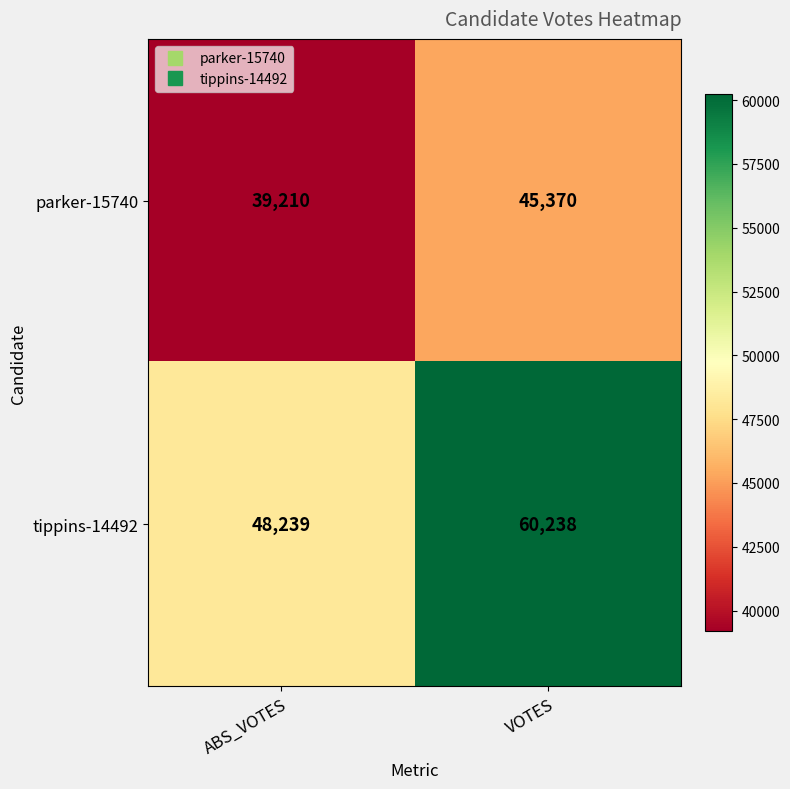

What is the greatest value displayed?

60238